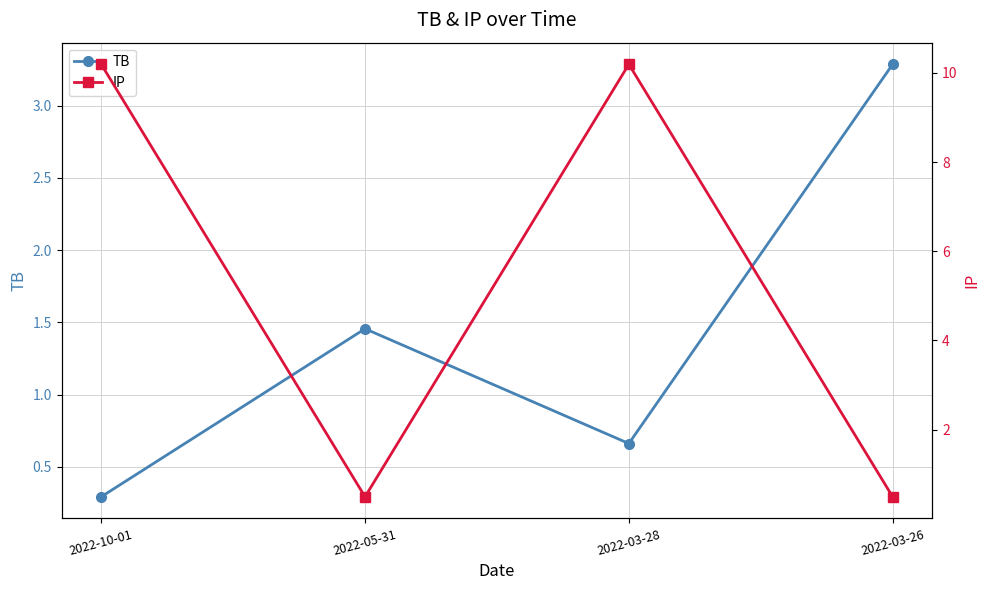

How many interior local peaks does the IP series have?

1